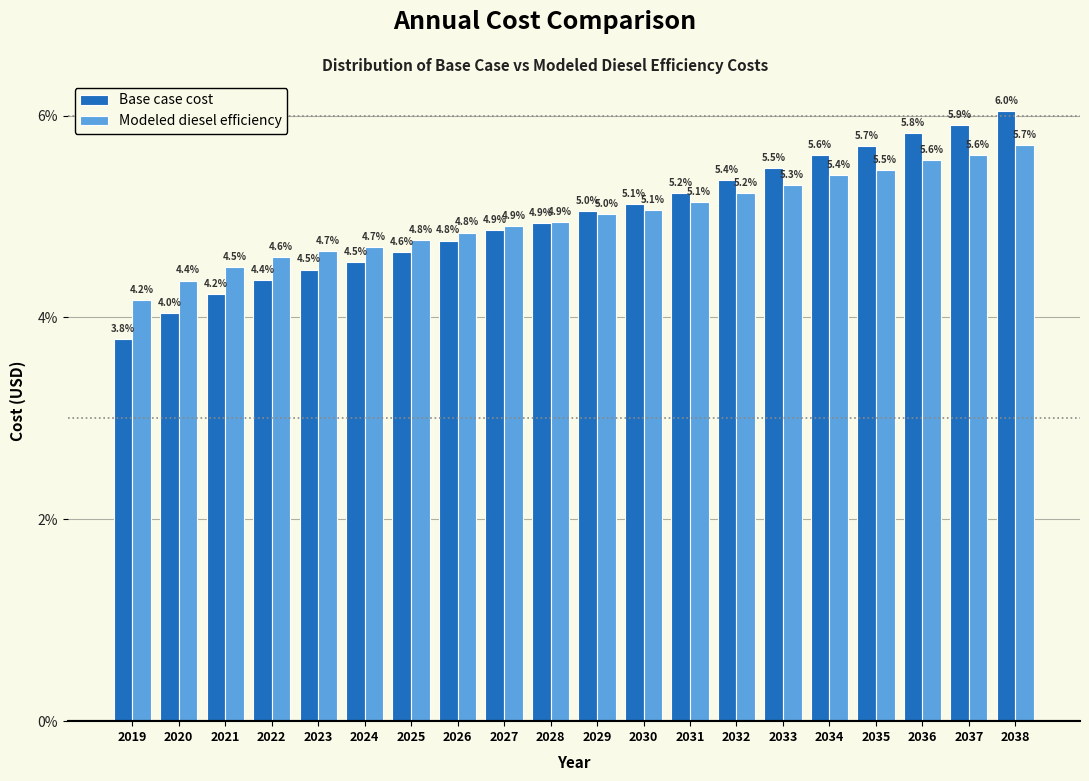

Reading right to left, transcribe all the data shown in this chart.

Base case cost: 2038=6.0	2037=5.9	2036=5.8	2035=5.7	2034=5.6	2033=5.5	2032=5.4	2031=5.2	2030=5.1	2029=5.0	2028=4.9	2027=4.9	2026=4.8	2025=4.6	2024=4.5	2023=4.5	2022=4.4	2021=4.2	2020=4.0	2019=3.8
Modeled diesel efficiency: 2038=5.7	2037=5.6	2036=5.6	2035=5.5	2034=5.4	2033=5.3	2032=5.2	2031=5.1	2030=5.1	2029=5.0	2028=4.9	2027=4.9	2026=4.8	2025=4.8	2024=4.7	2023=4.7	2022=4.6	2021=4.5	2020=4.4	2019=4.2